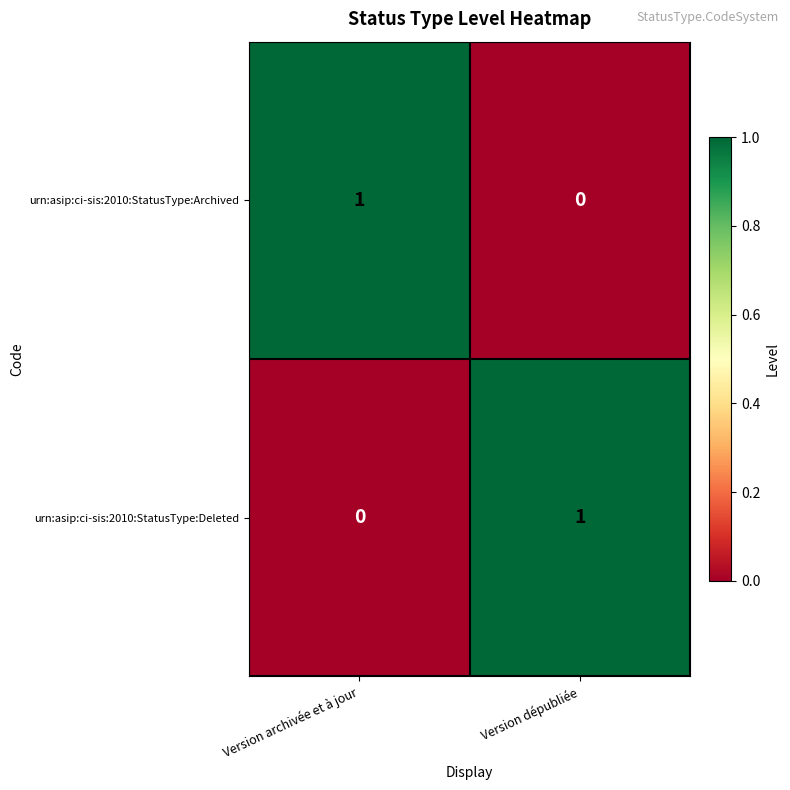

Where is urn:asip:ci-sis:2010:StatusType:Deleted nearest to the value 0?

Version archivée et à jour